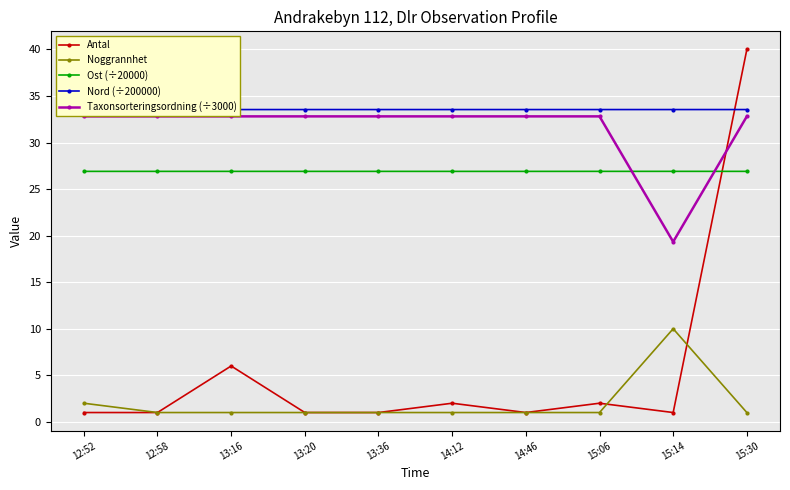

True or false: Antal and Ost (÷20000) intersect in this chart.

True